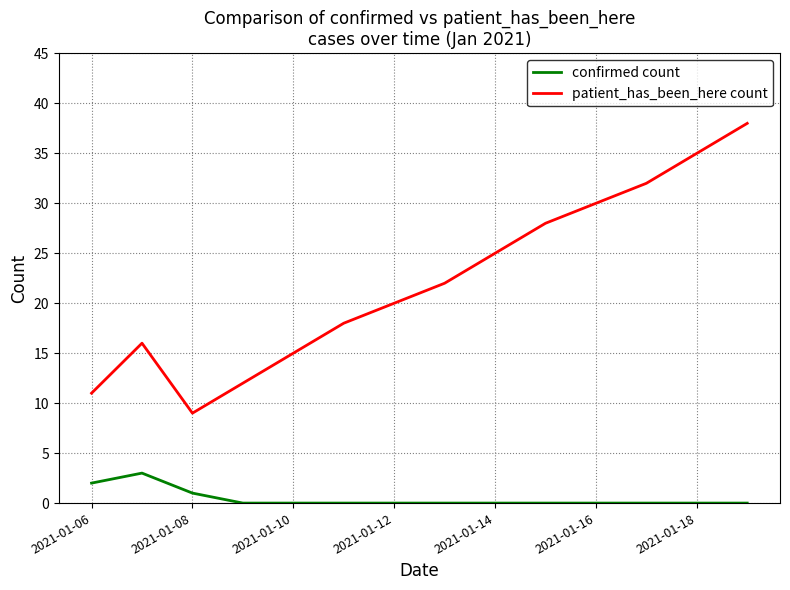

Reading left to right, extract all data points from this chart.

confirmed count: 2	3	1	0	0	0	0	0	0	0	0	0	0	0
patient_has_been_here count: 11	16	9	12	15	18	20	22	25	28	30	32	35	38